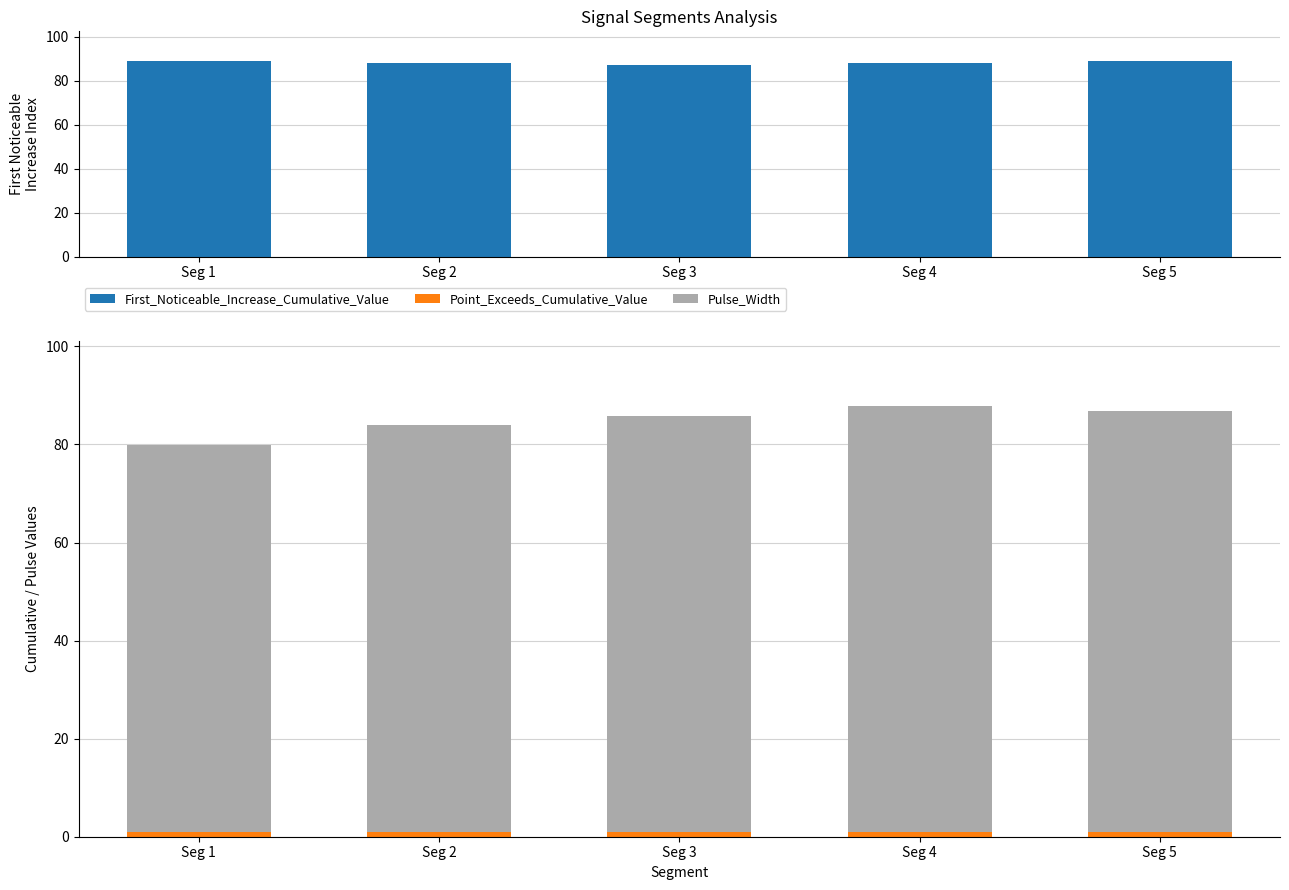

Reading left to right, what are all the values shown in this chart?

First_Noticeable_Increase_Index: 89.0	88.0	87.0	88.0	89.0
First_Noticeable_Increase_Cumulative_Value: 0.0	0.0	0.0	0.0	0.0
Point_Exceeds_Cumulative_Value: 0.9	0.9	0.9	0.9	0.9
Pulse_Width: 79.0	83.0	85.0	87.0	86.0